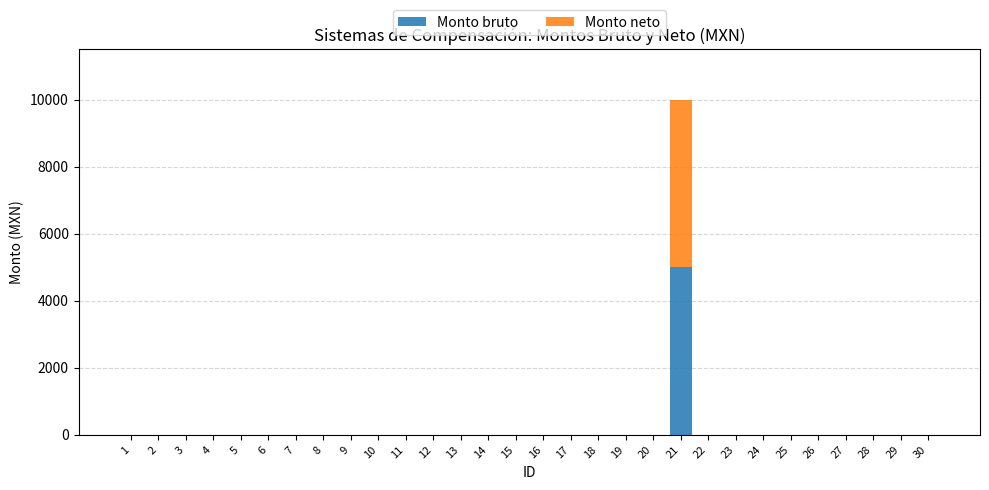

What is the maximum value for Monto bruto?

5000